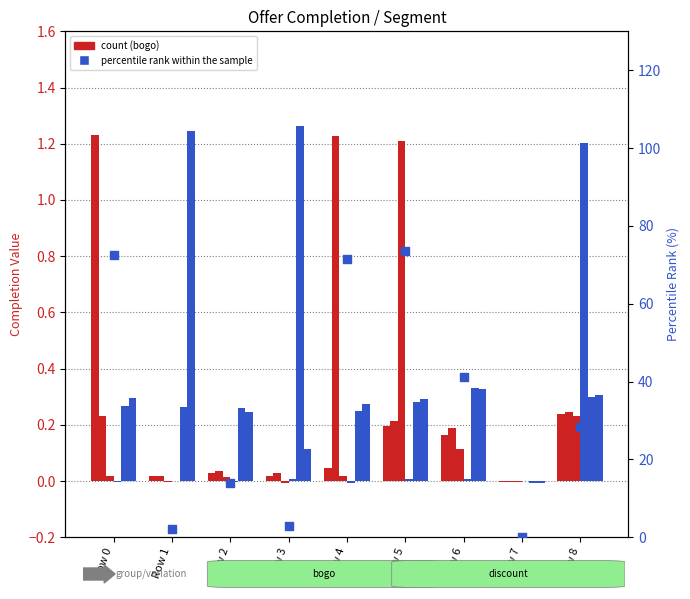

At how many categories does at least one series exceed 0?

9